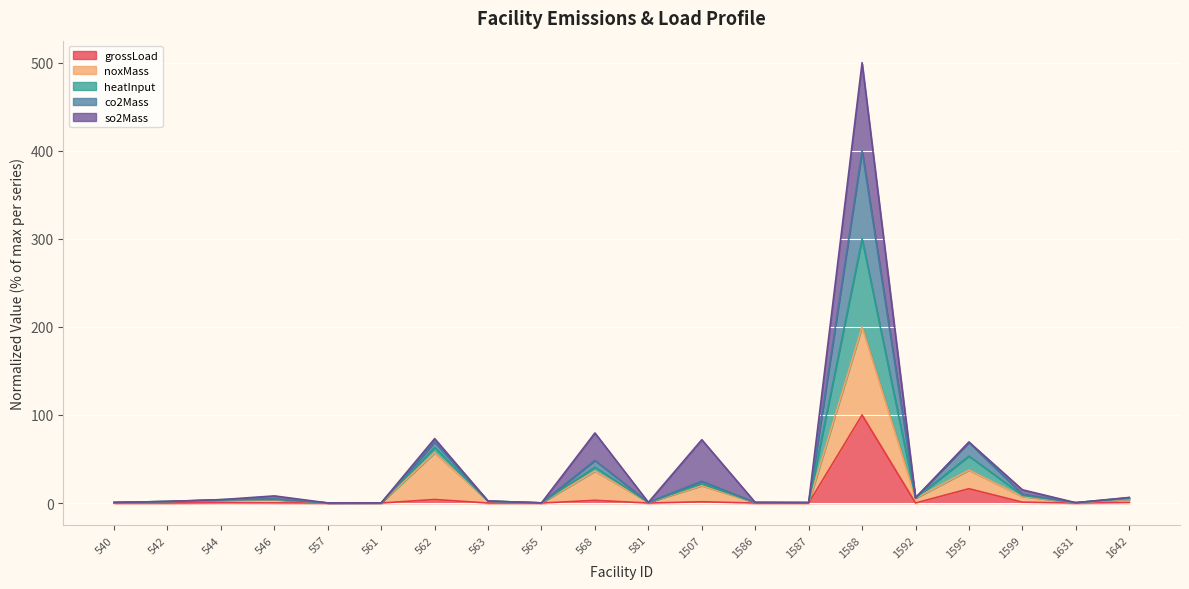

Where is the first local maximum for grossLoad?

544